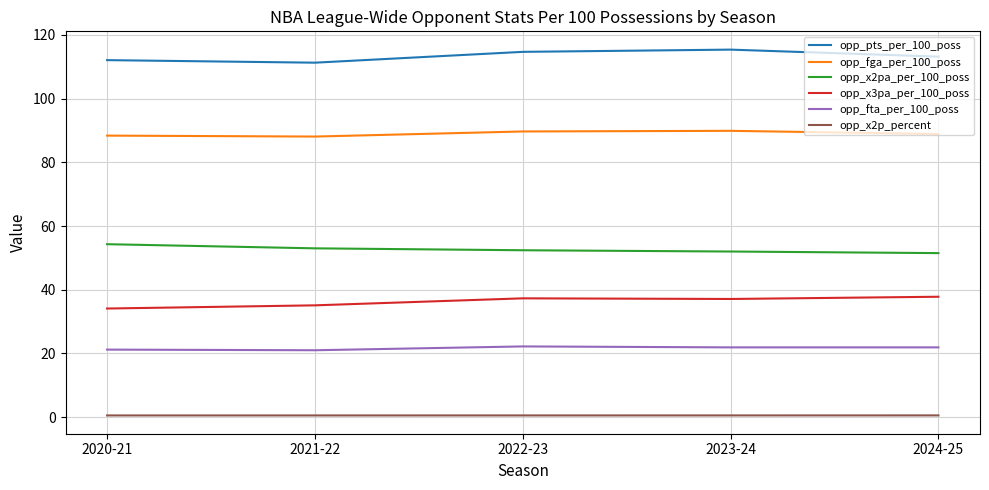

What is the difference between the maximum and minimum values in the opp_fga_per_100_poss series?

1.8